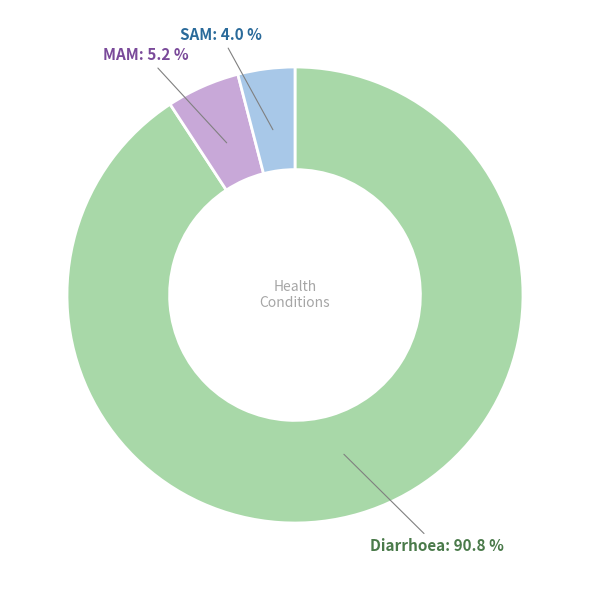

To the nearest percent, what is the average slice percentage?

33%